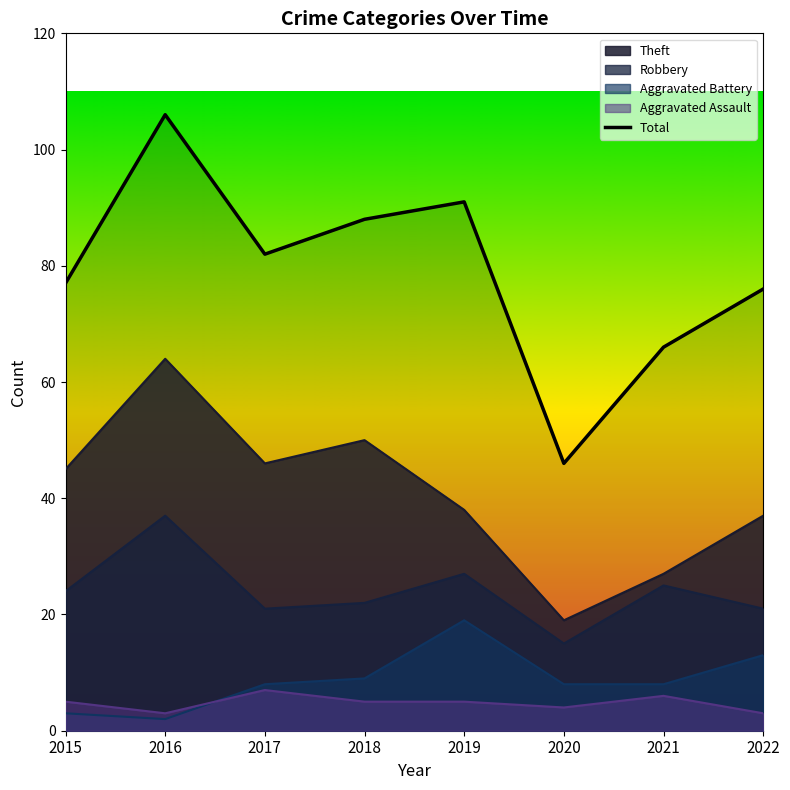

What value does the data have at 2016, to the nearest 5?

105